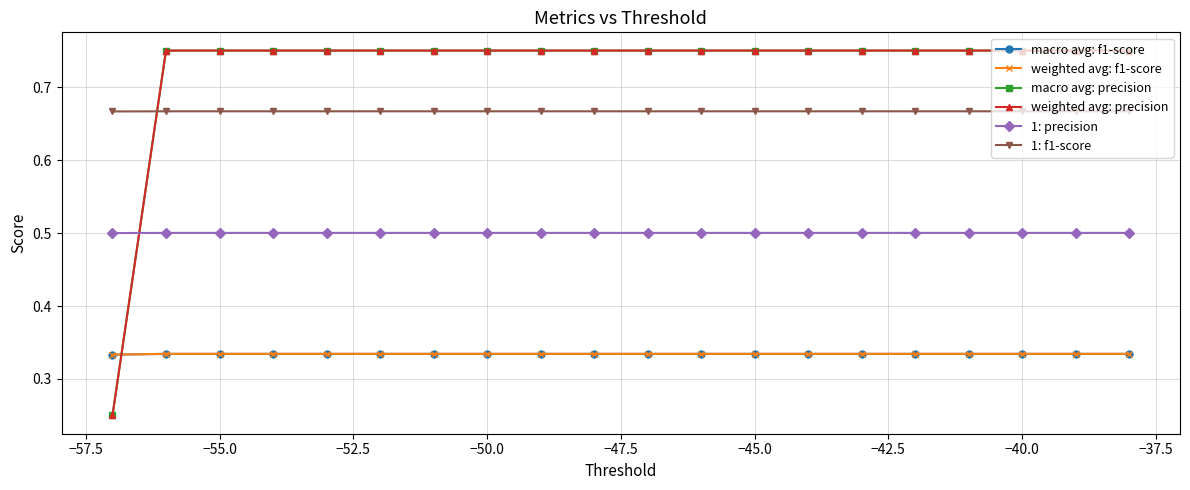

Does the chart have visible grid lines?

Yes